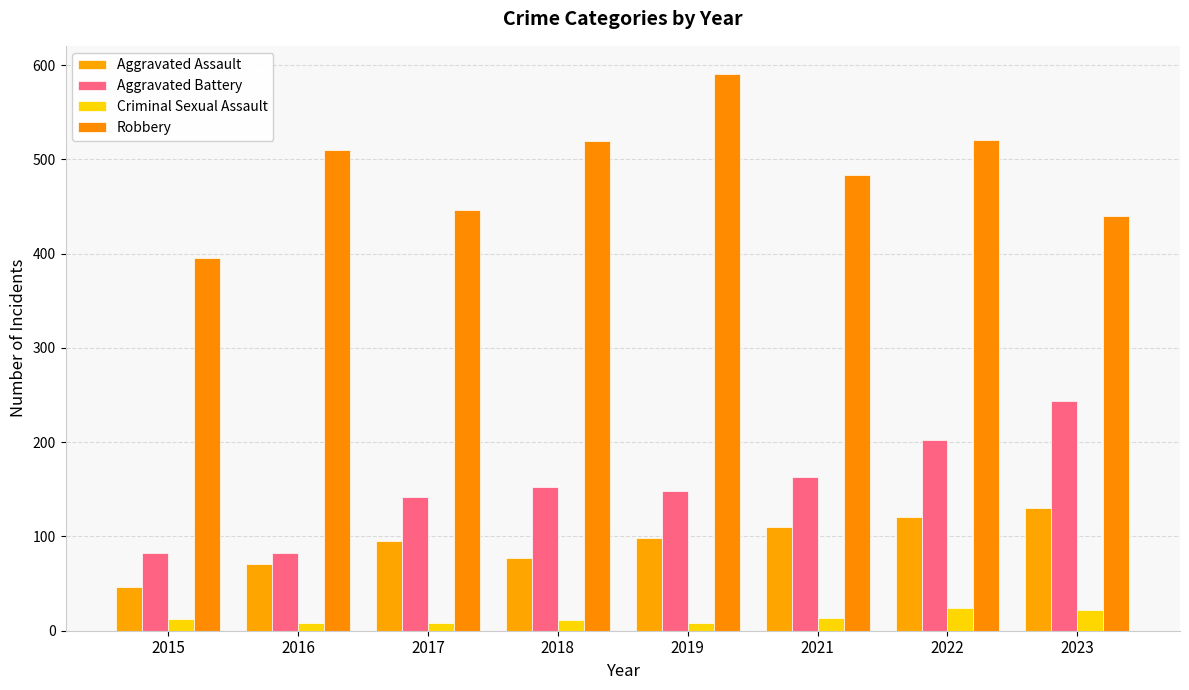

What is the maximum value for Criminal Sexual Assault?

24